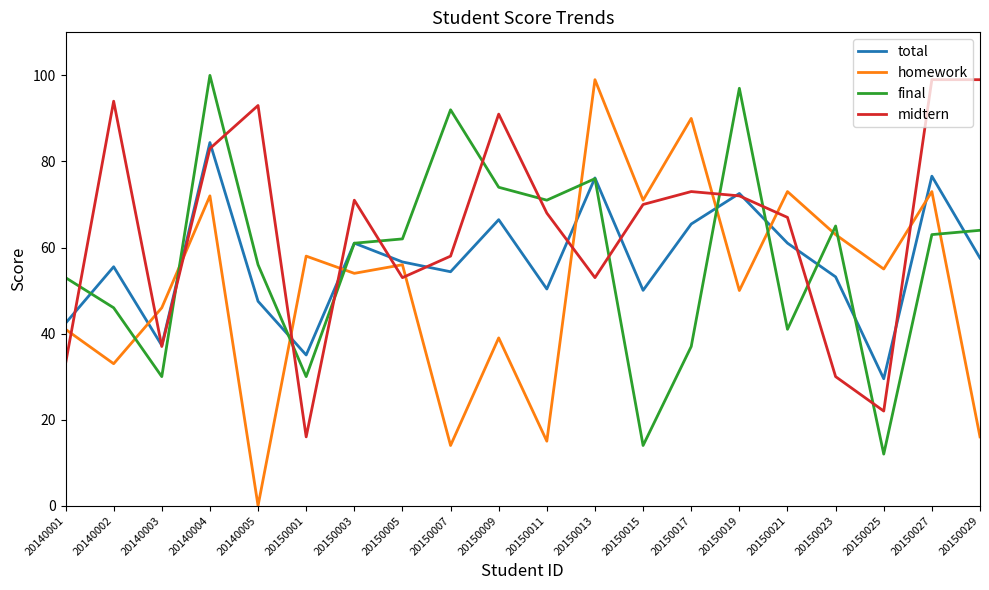

How many values in the total series exceed 56?

10